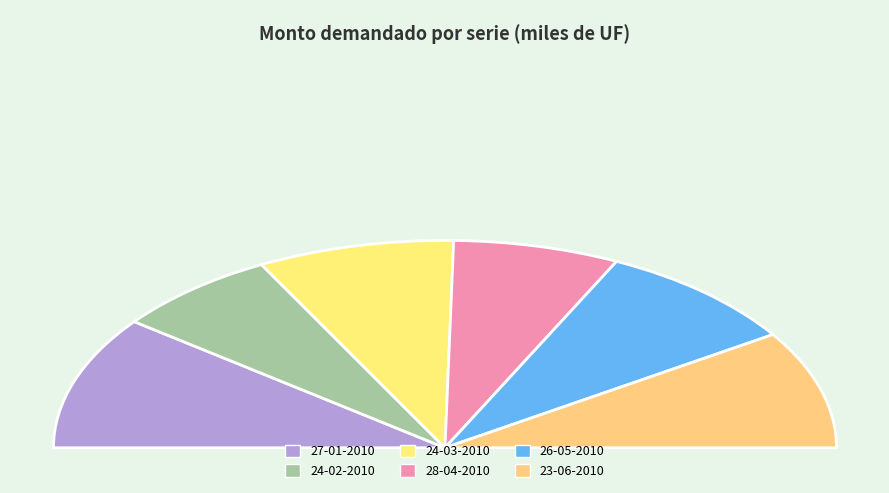

How many segments does this pie chart have?

6